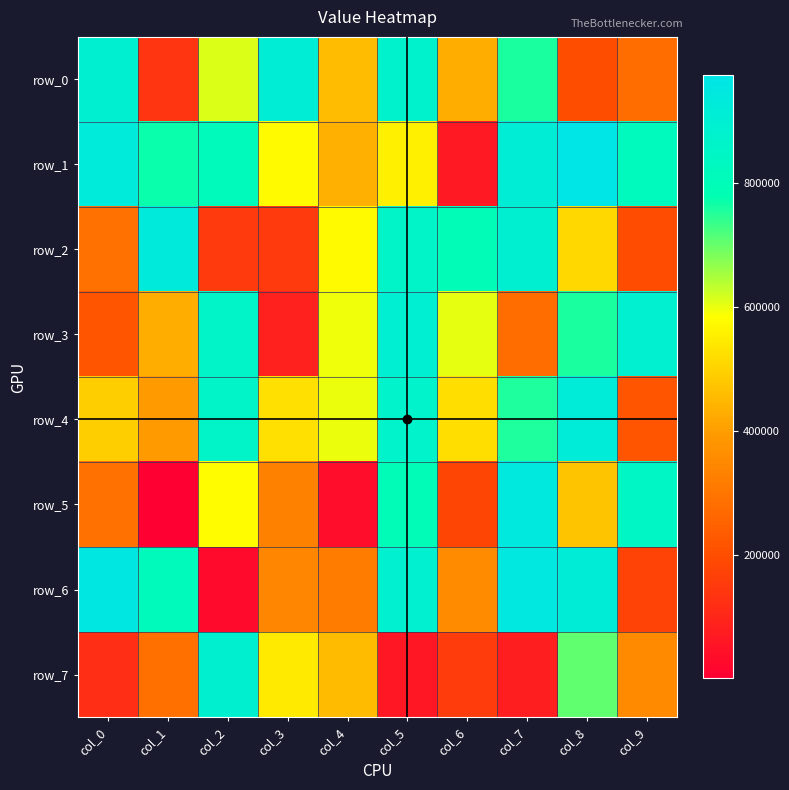

What is the total value across all series at col_2?

4786370